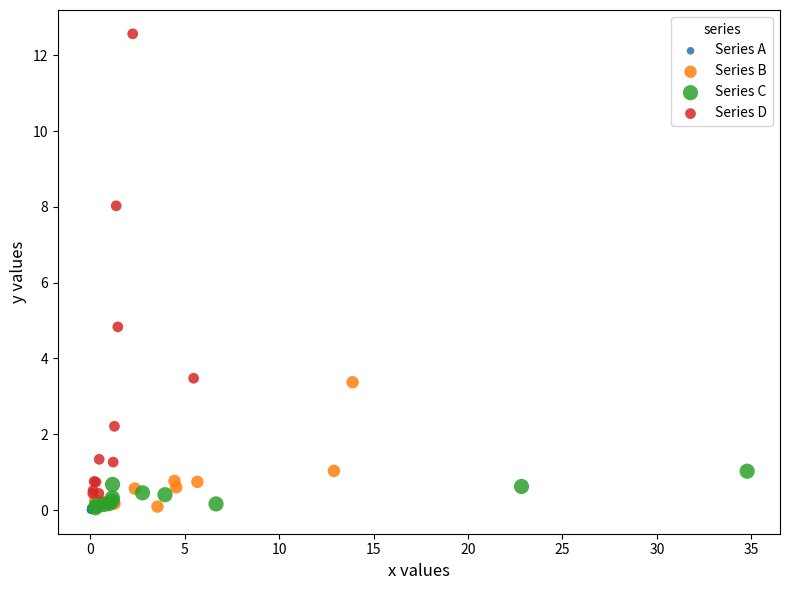

Which series has the widest spread of Y values?

Series D